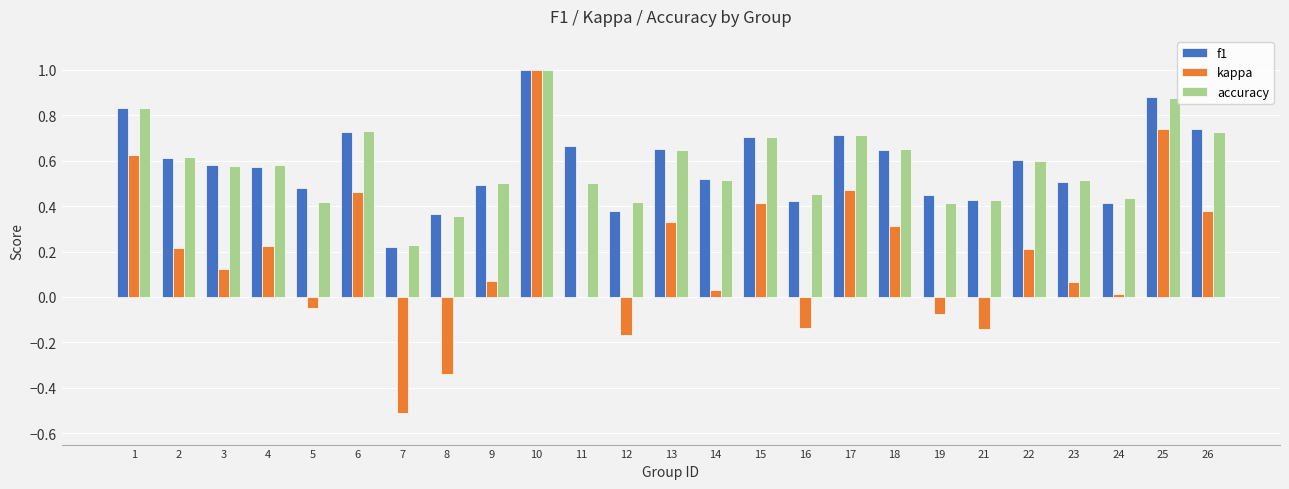

What are all the series names shown in the legend?

f1, kappa, accuracy